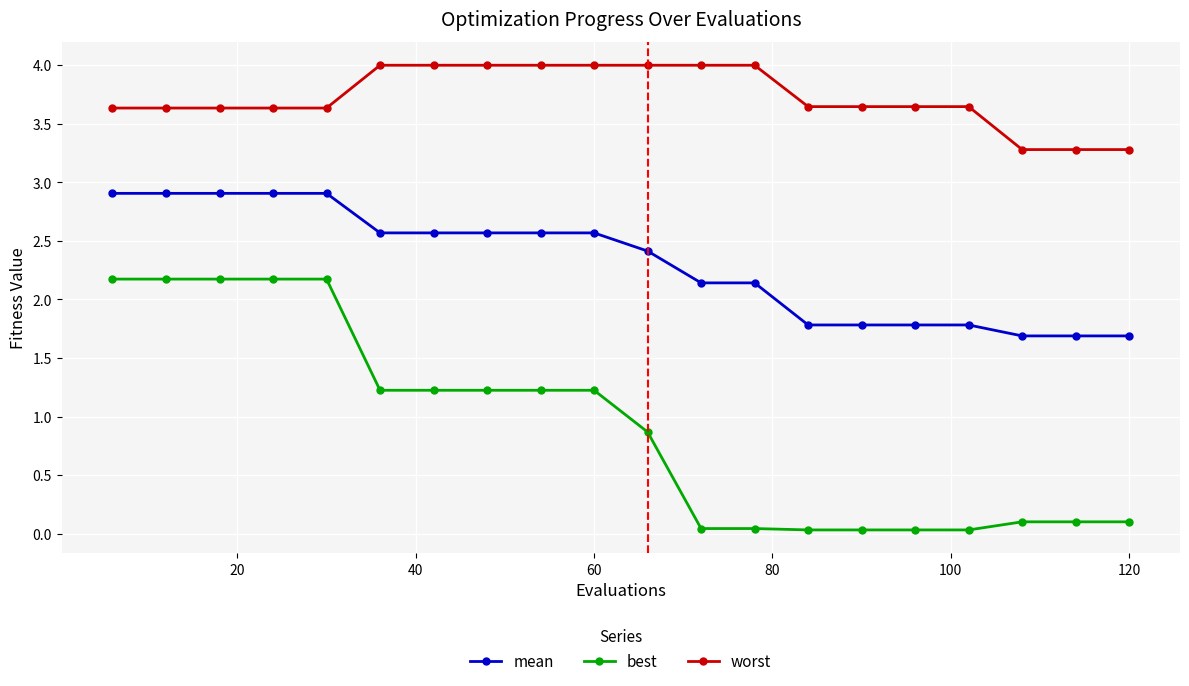

What is the value of the best point at the 10th from the left?

1.2